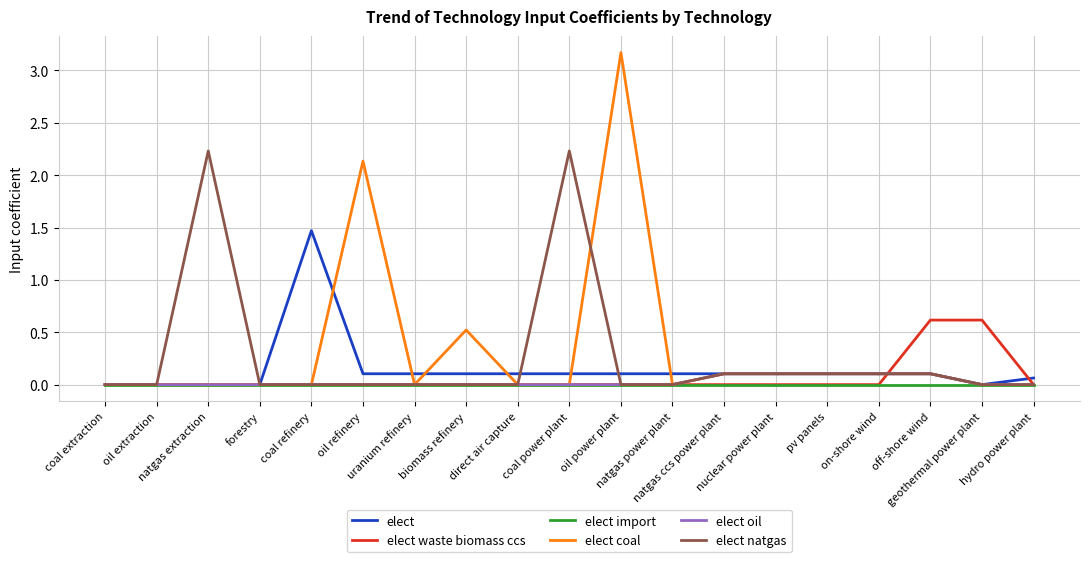

What is the maximum value for elect?

1.5